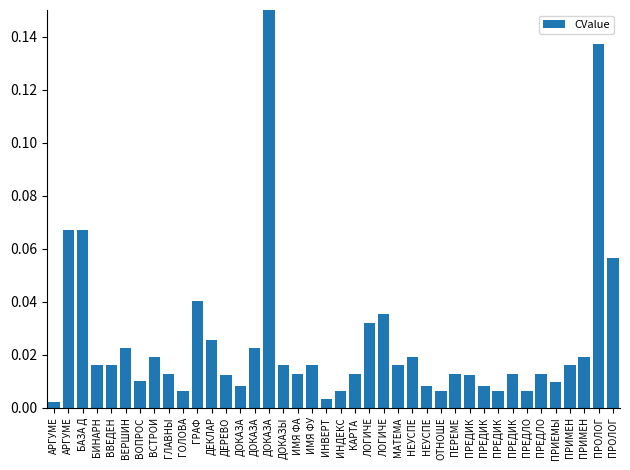

Are the bars grouped side by side (vs. stacked)?

No